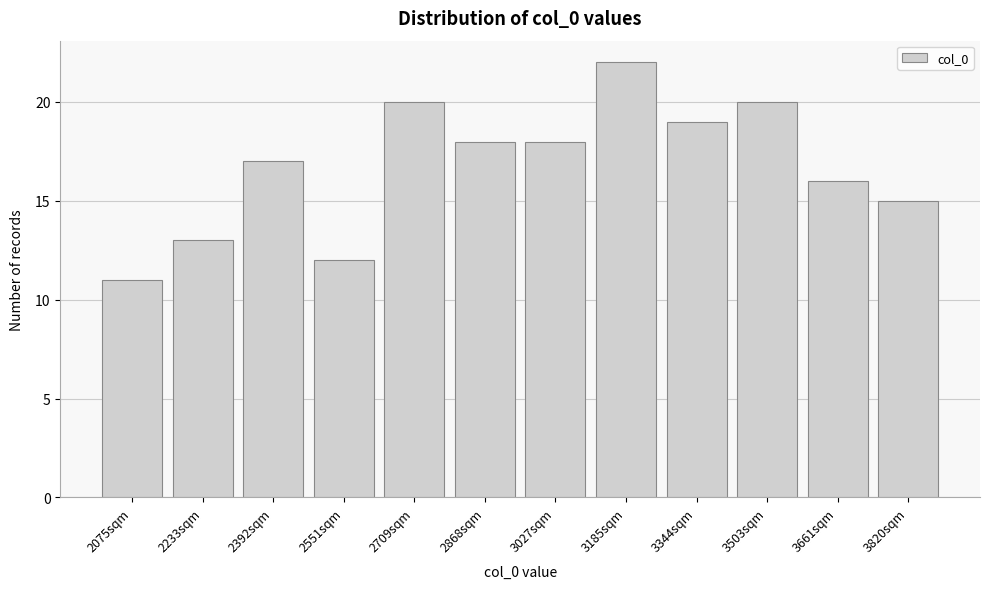

Reading left to right, transcribe all the data shown in this chart.

2075sqm=11	2233sqm=13	2392sqm=17	2551sqm=12	2709sqm=20	2868sqm=18	3027sqm=18	3185sqm=22	3344sqm=19	3503sqm=20	3661sqm=16	3820sqm=15